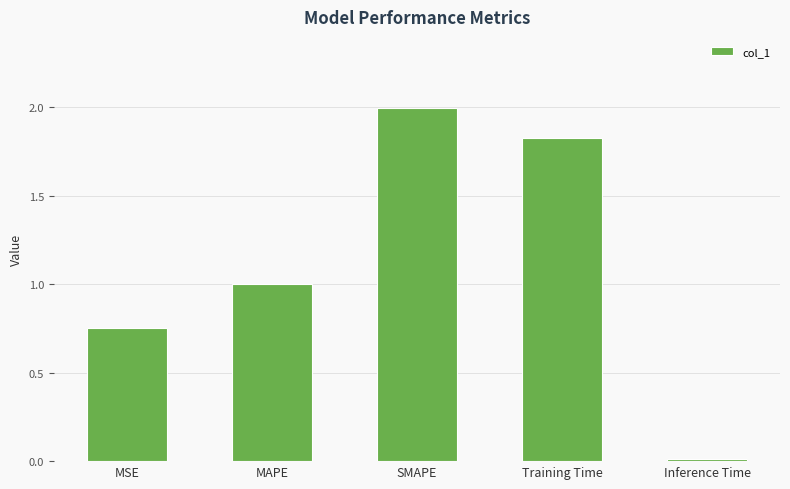

The value at MAPE is 0.3. True or false?

False